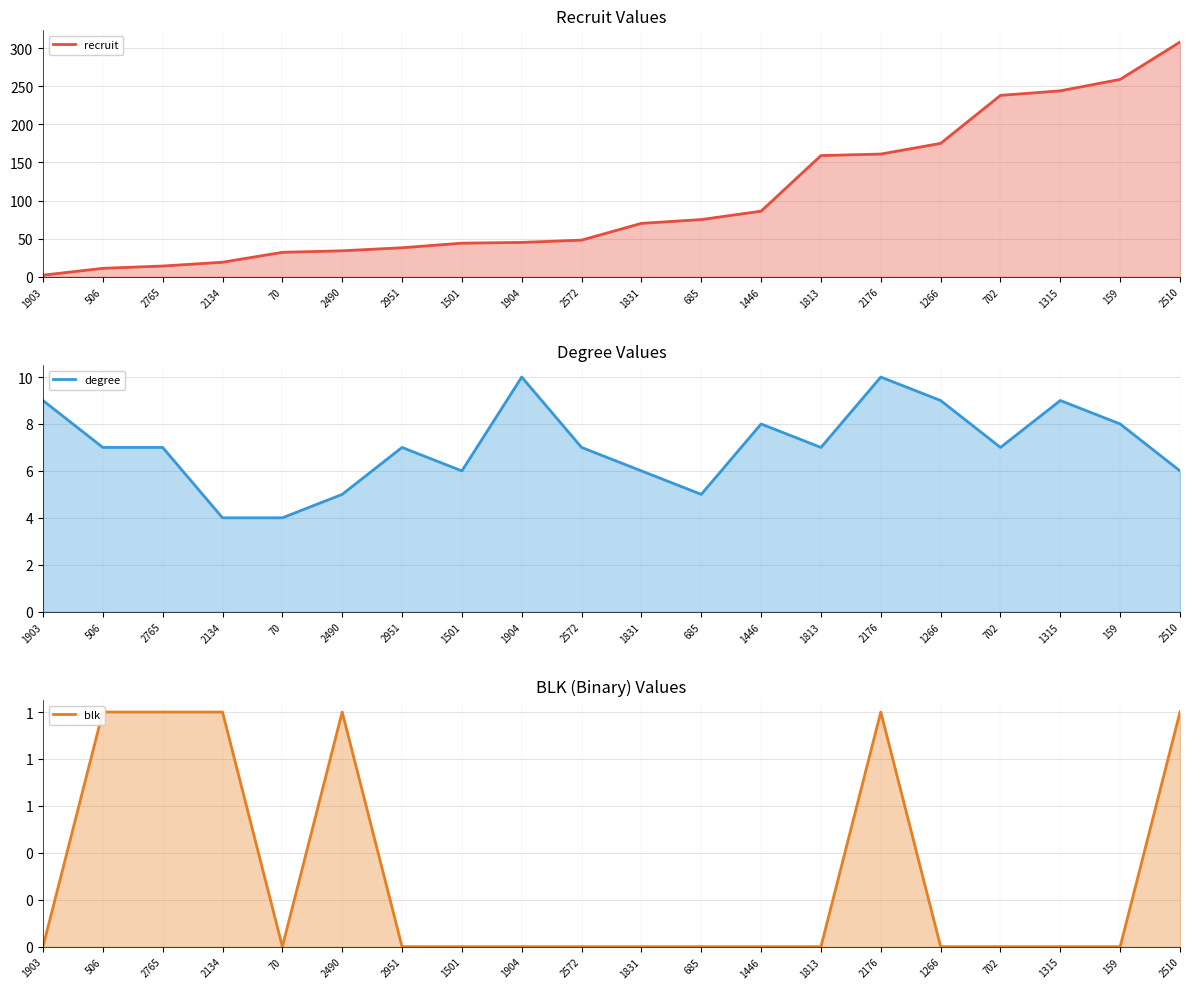

True or false: degree and recruit cross at least once.

True